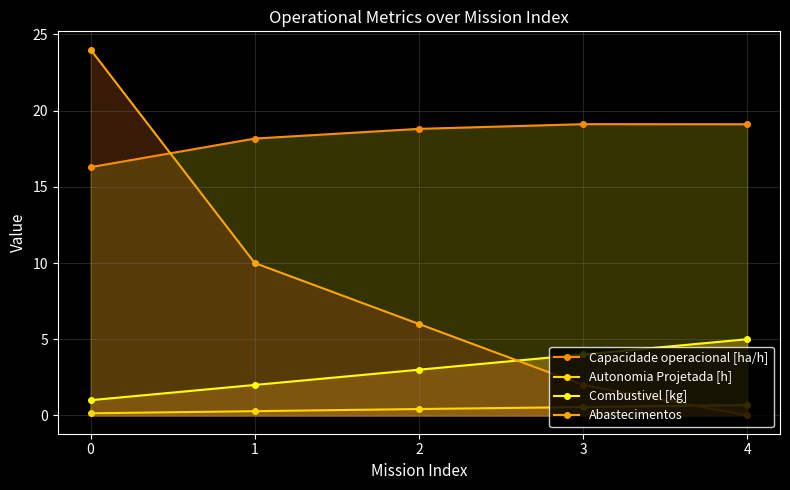

List the labels in order of Combustivel [kg] value, largest first.

4, 3, 2, 1, 0